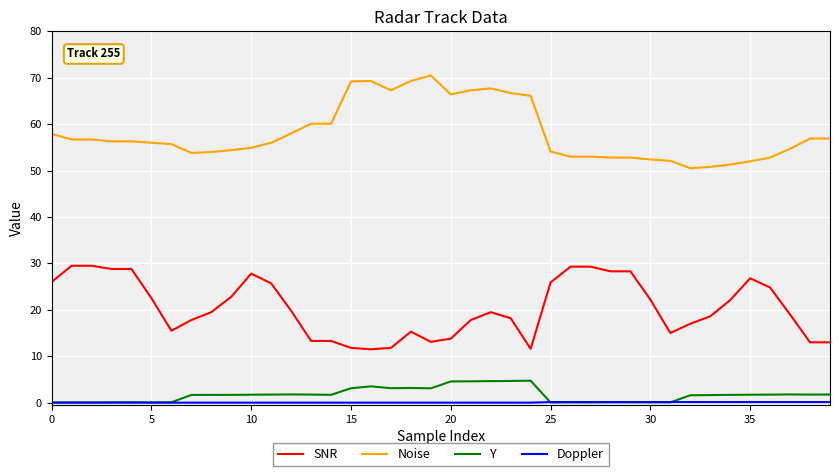

Count the number of data series in this chart.

4